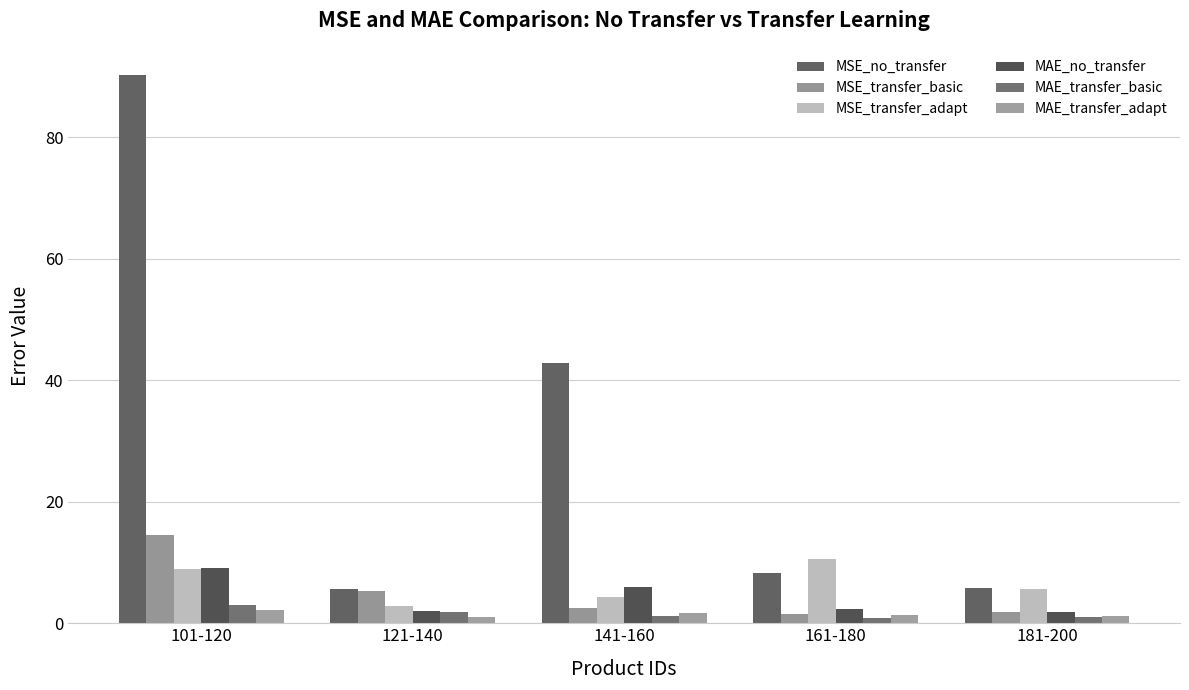

What is the highest value of the MSE_transfer_basic series?

14.5